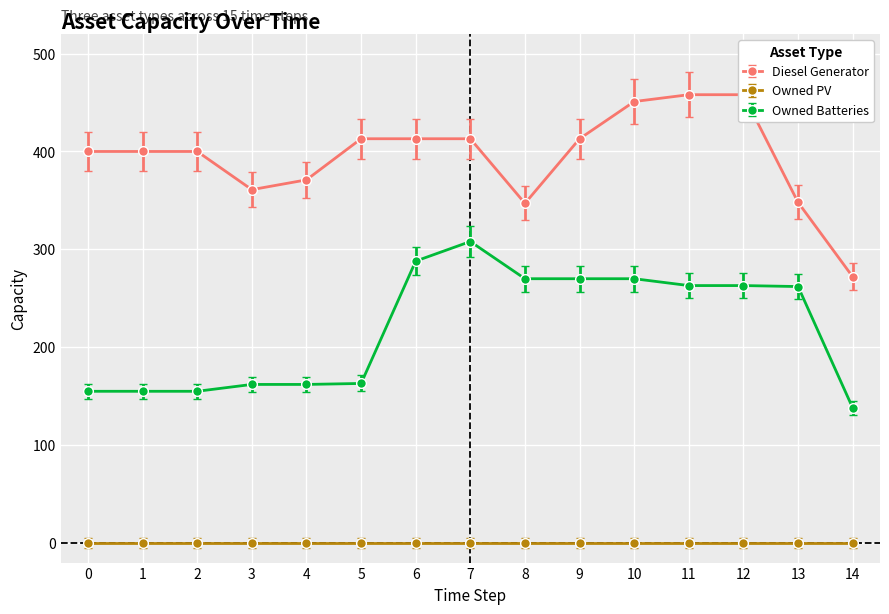

At which category does the chart reach its minimum across all series?

14